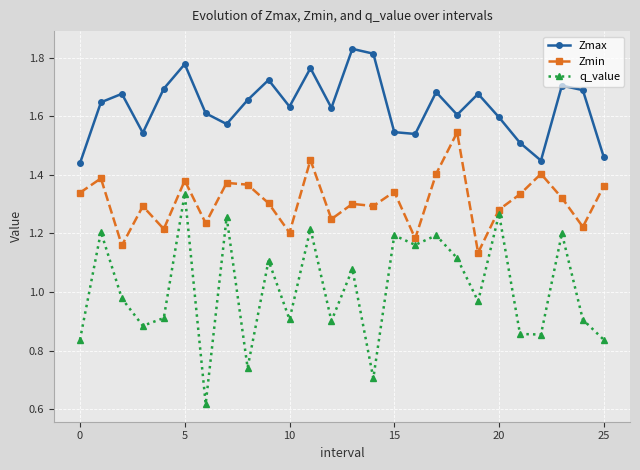

What is the sum of all Zmin values?

34.1